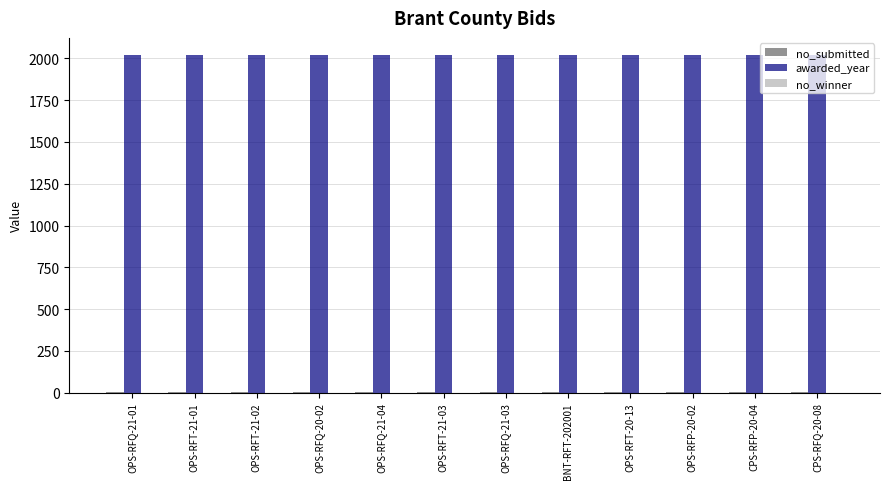

What is the sum of all awarded_year values?

24247